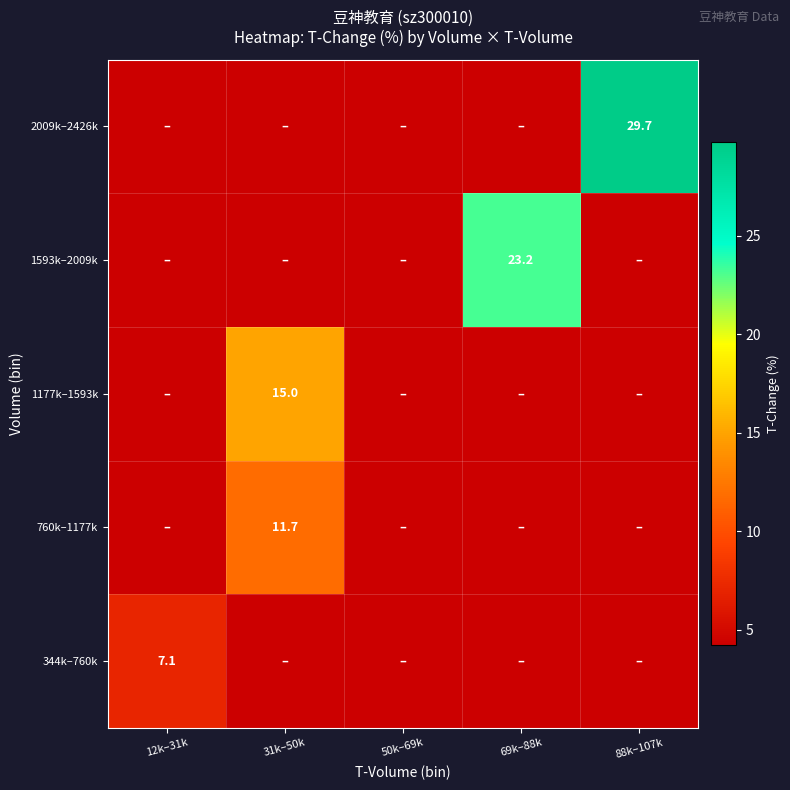

True or false: 760k–1177k has a value of -4.9 at 69k–88k.

False